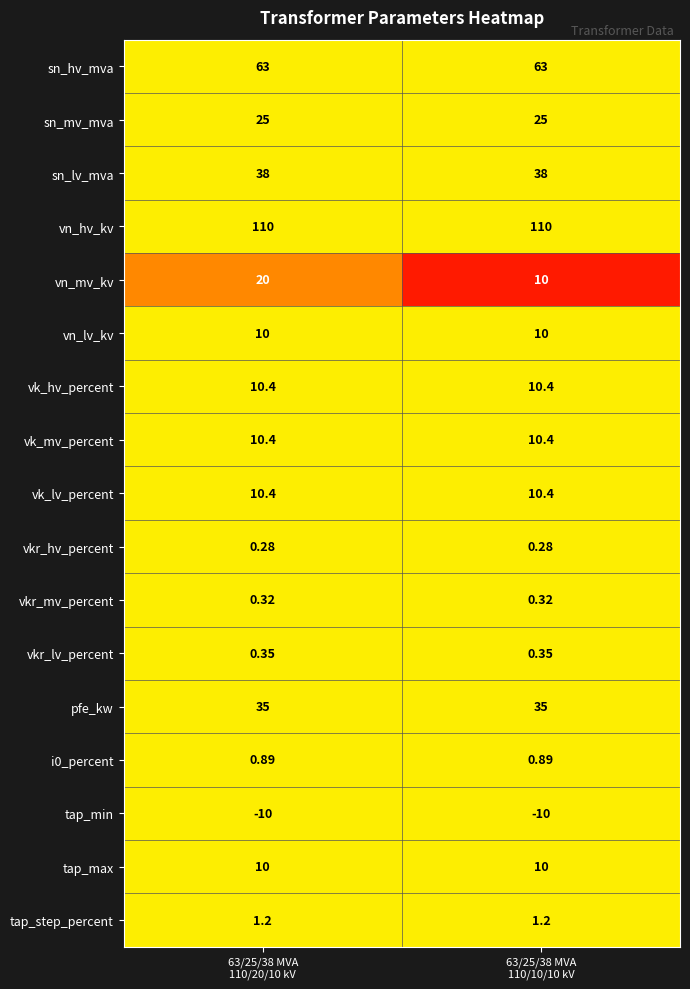

Which series has the largest total across all categories?

vn_hv_kv